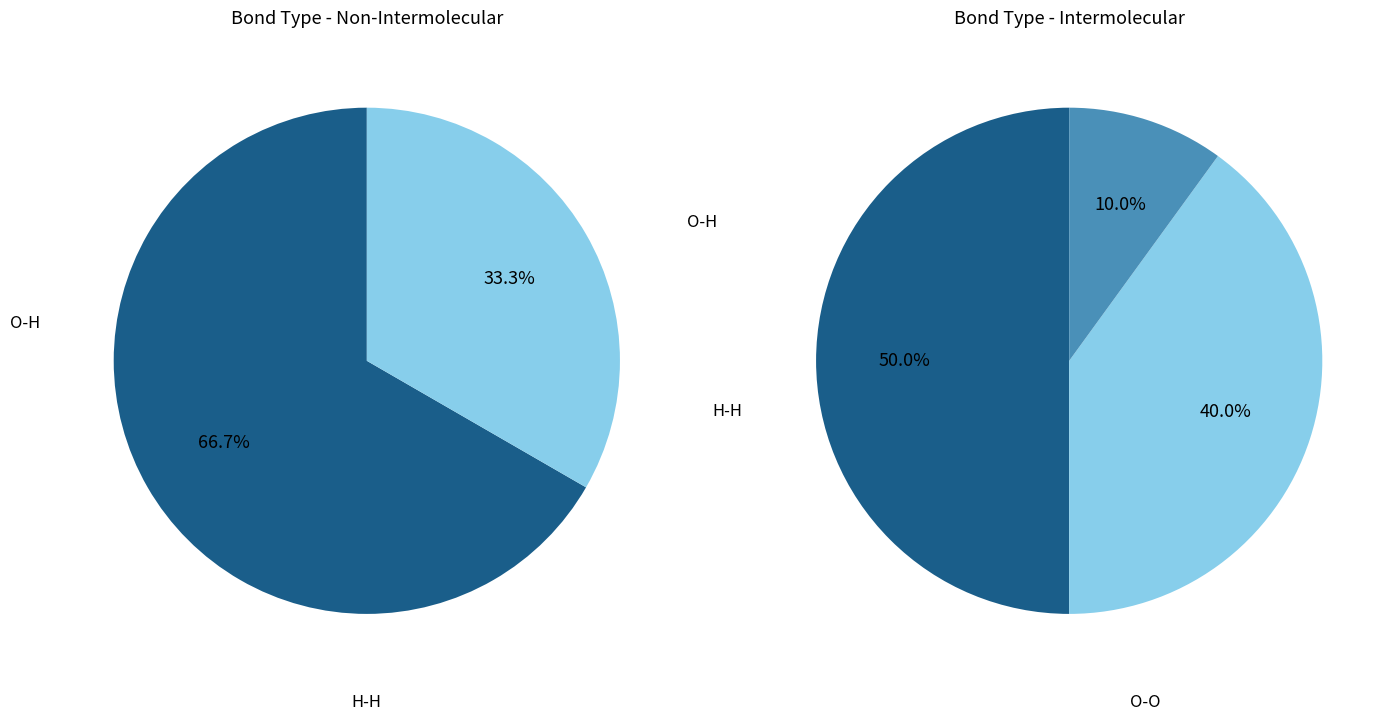

Is it true that H-H is 40% of the pie?

True